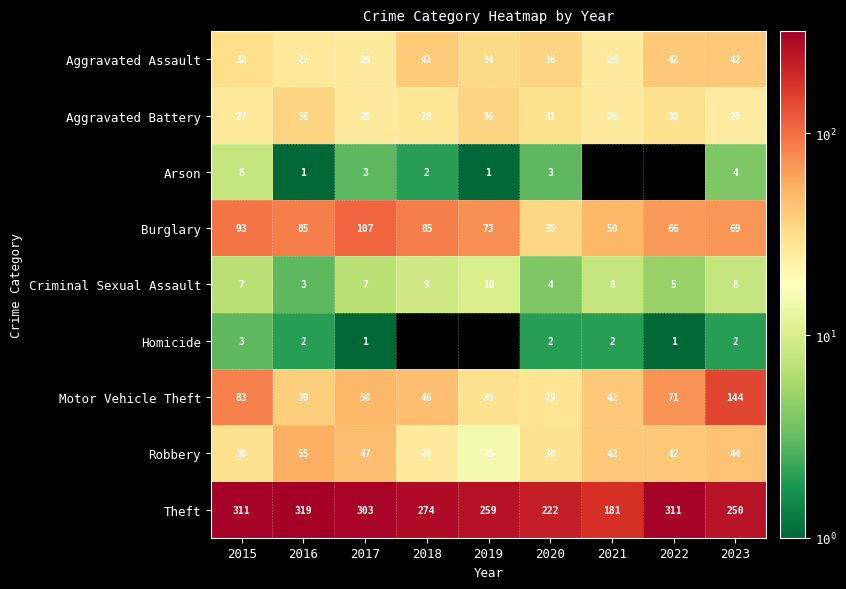

Rank the series at 2016 from highest to lowest value.

Theft, Burglary, Robbery, Motor Vehicle Theft, Aggravated Battery, Aggravated Assault, Criminal Sexual Assault, Homicide, Arson